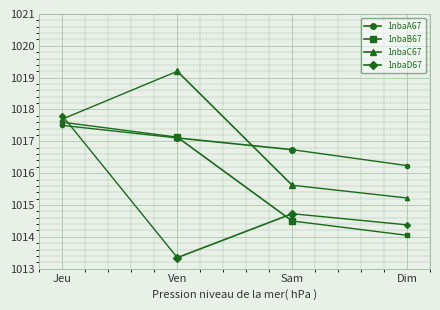

What is the label of the 2nd point from the left?

Sam